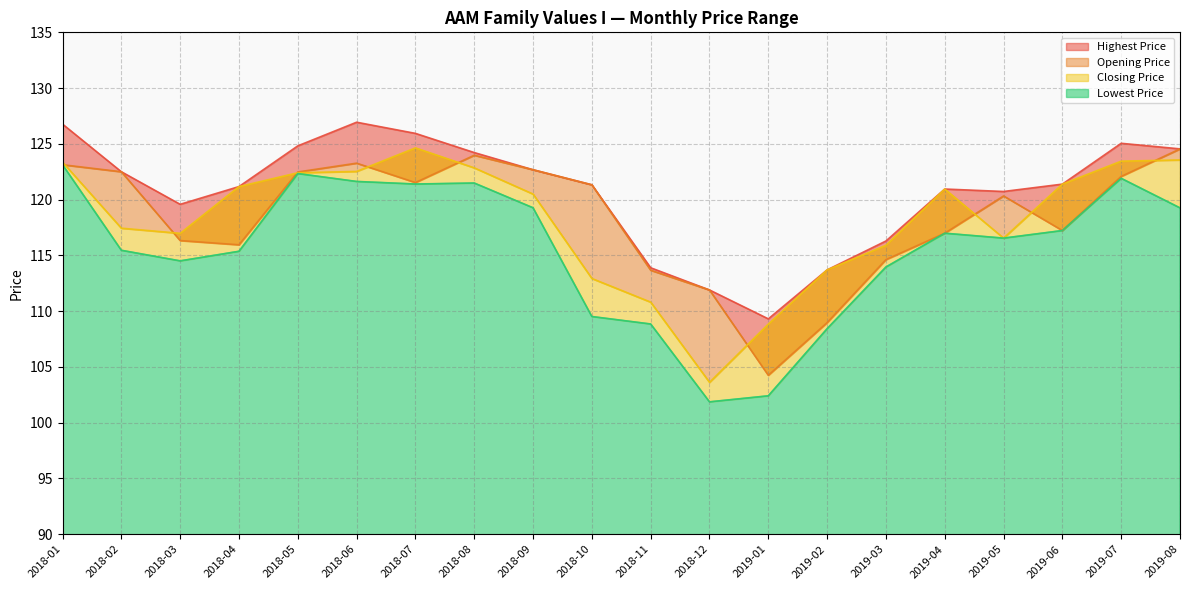

How many data points in Closing Price are less than 120?

9